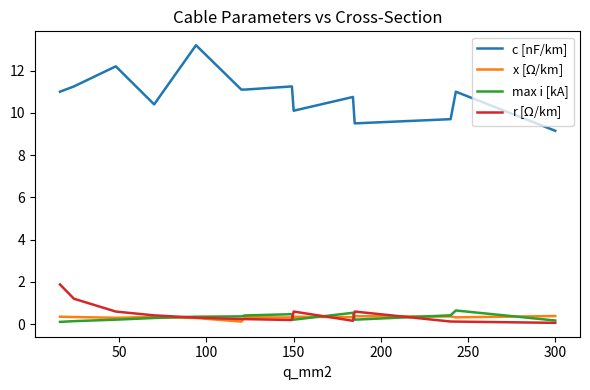

What is the highest value of the c [nF/km] series?

13.2